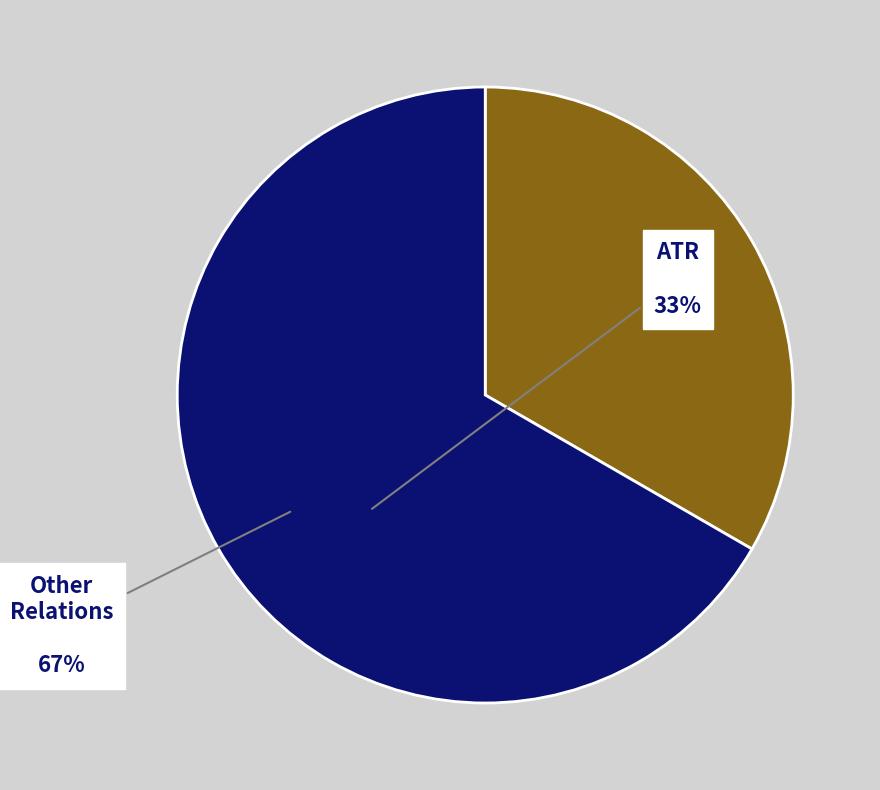

True or false: Other Relations accounts for 53% of the total.

False